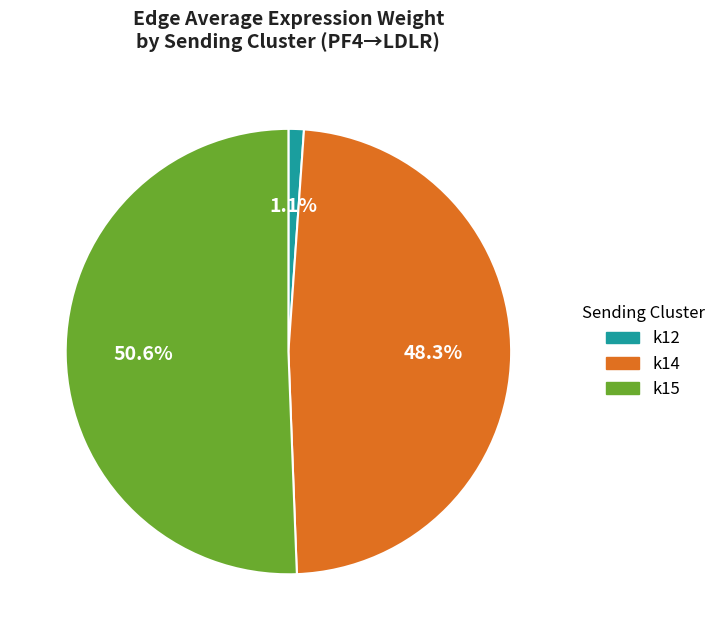

Which category has the biggest portion of the pie?

k15